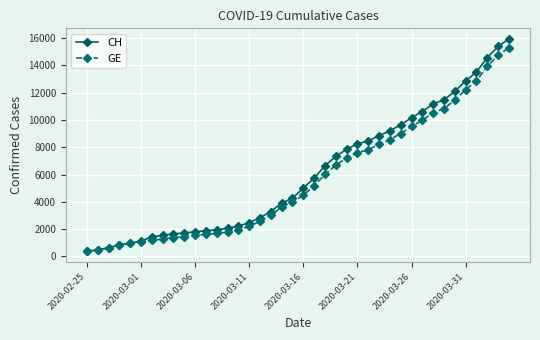

How many lines are shown in the chart?

2